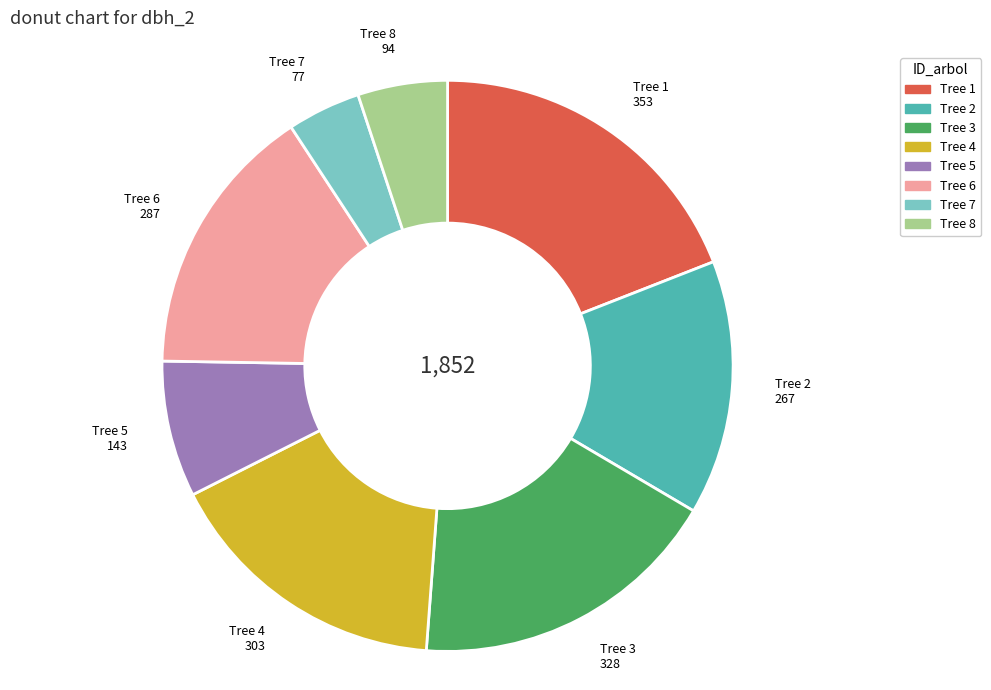

Is it true that Tree 3 is 18% of the pie?

True